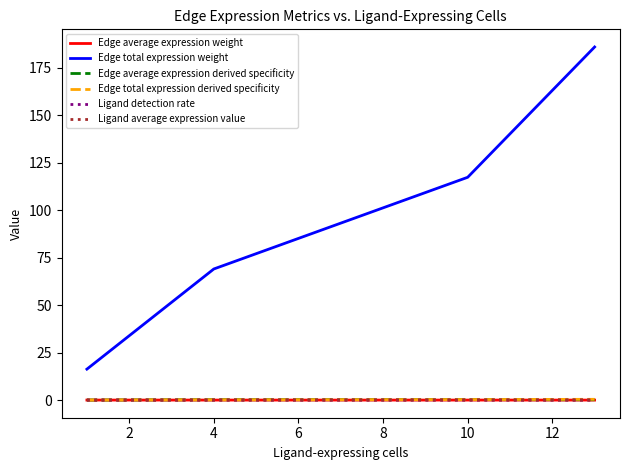

Which series has the widest spread of values?

Edge total expression weight